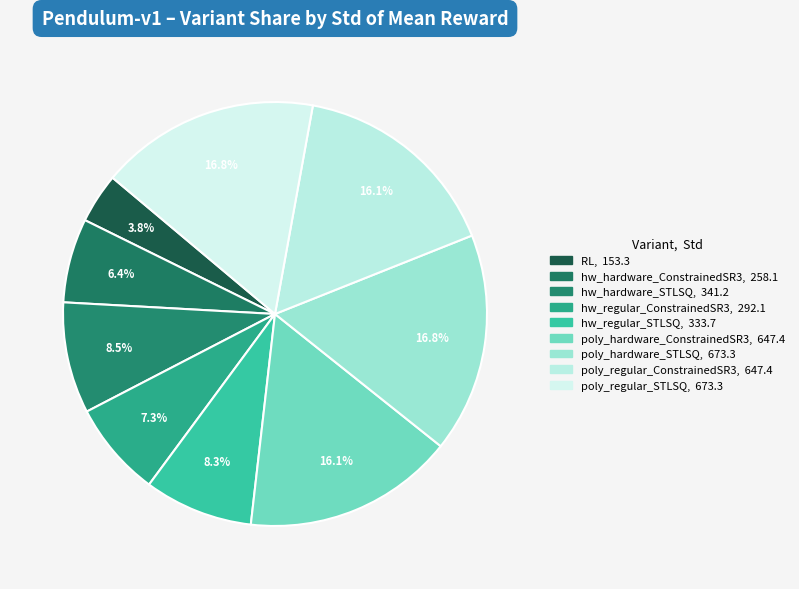

Does hw_regular_ConstrainedSR3 represent more than half of the total?

No